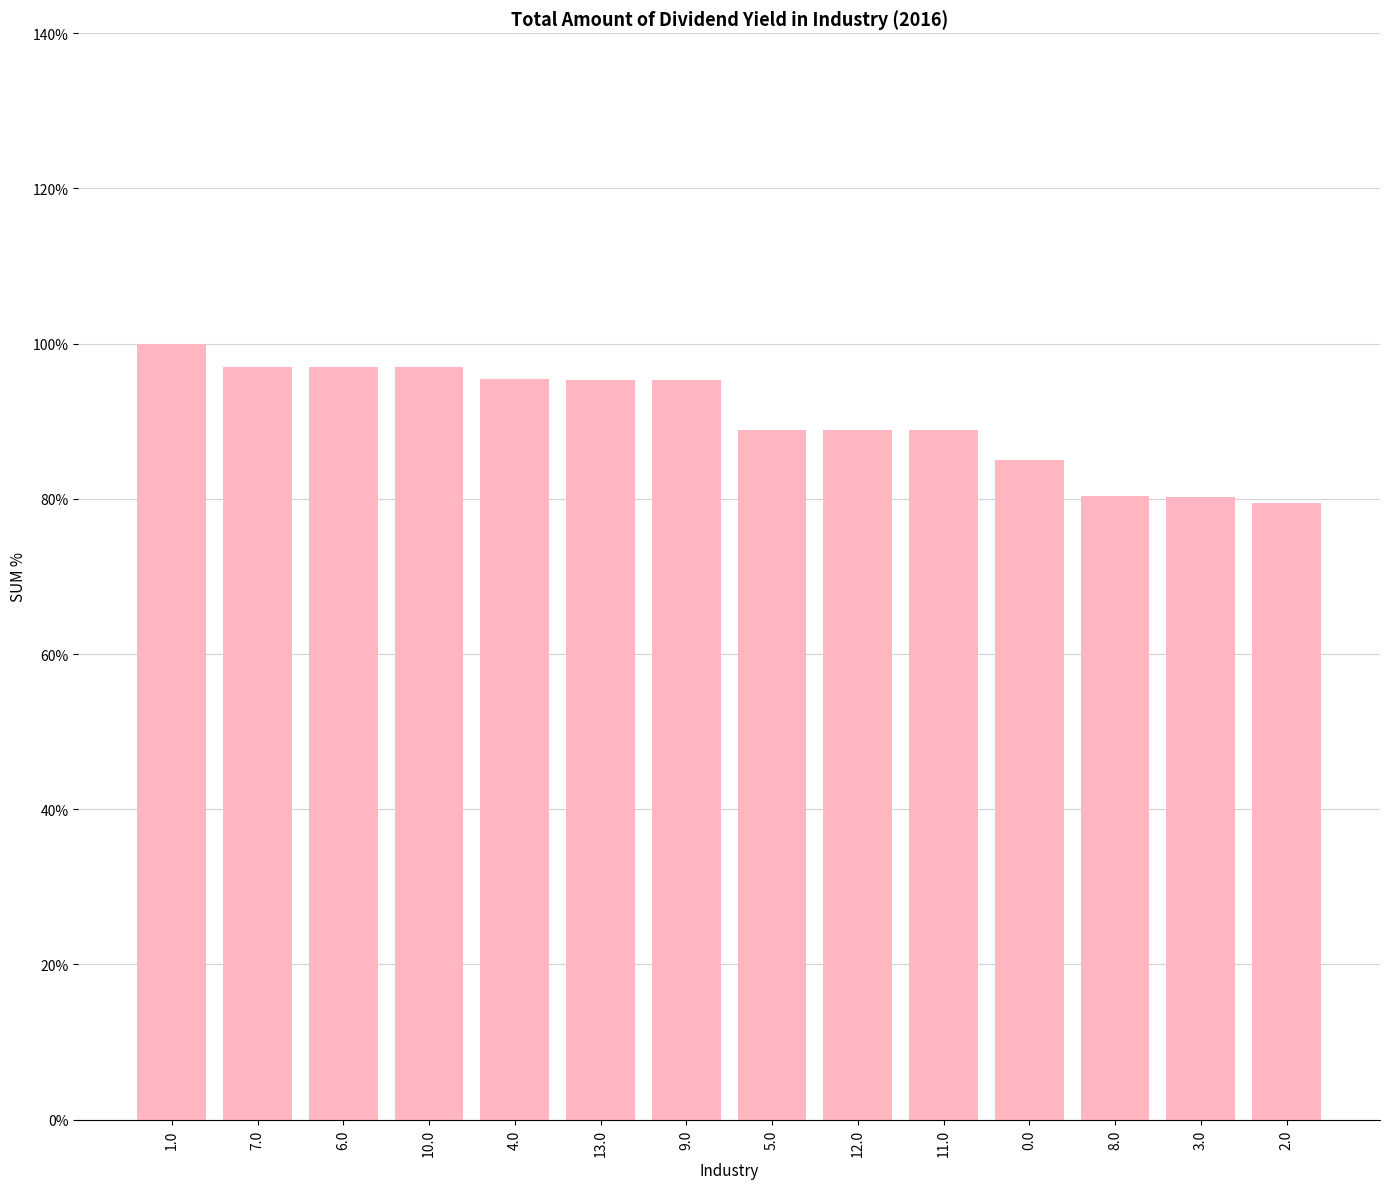

At which label is the value closest to 2405?

5.0